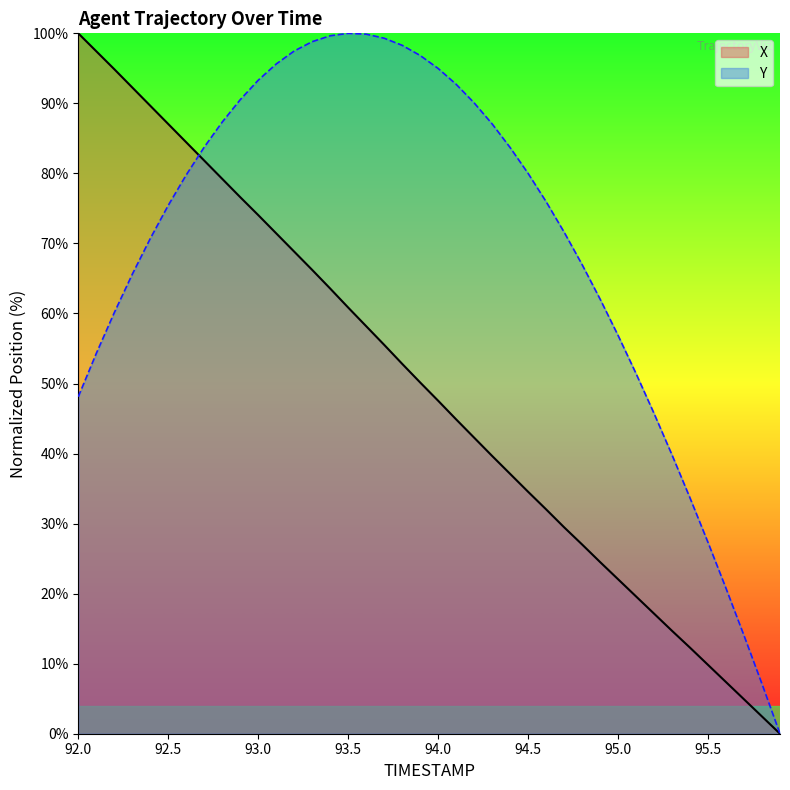

What is the value of the X point at the 30th from the left?

24.5